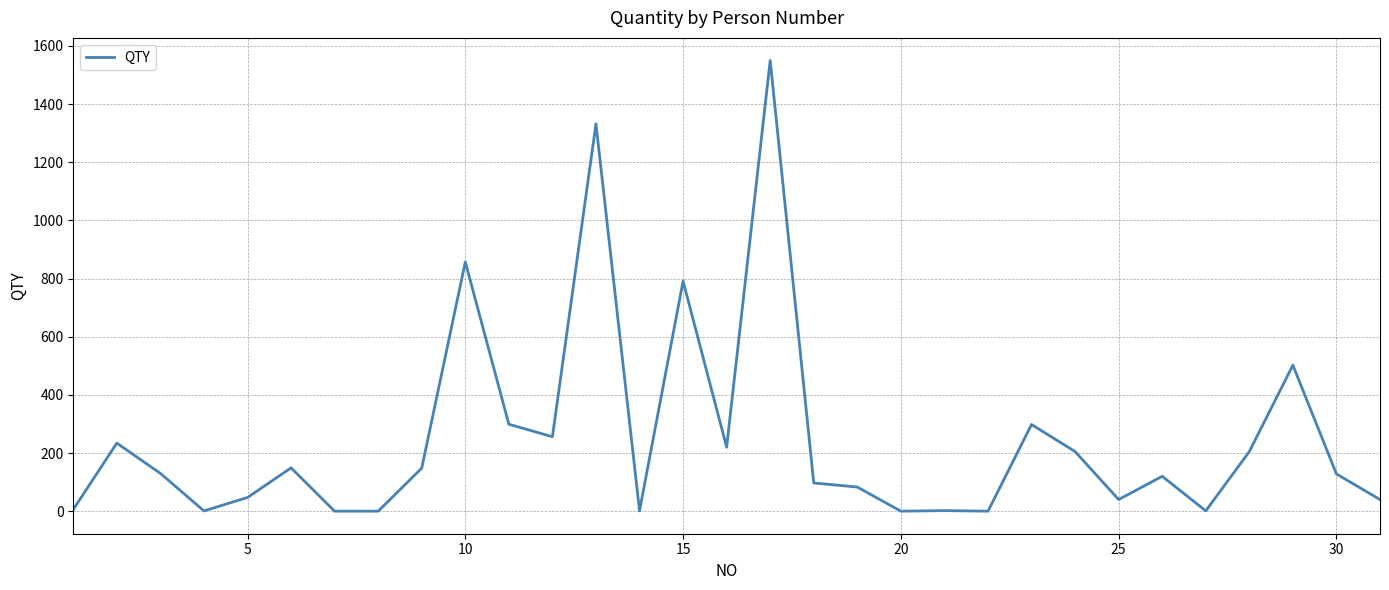

What is the greatest value displayed?

1550